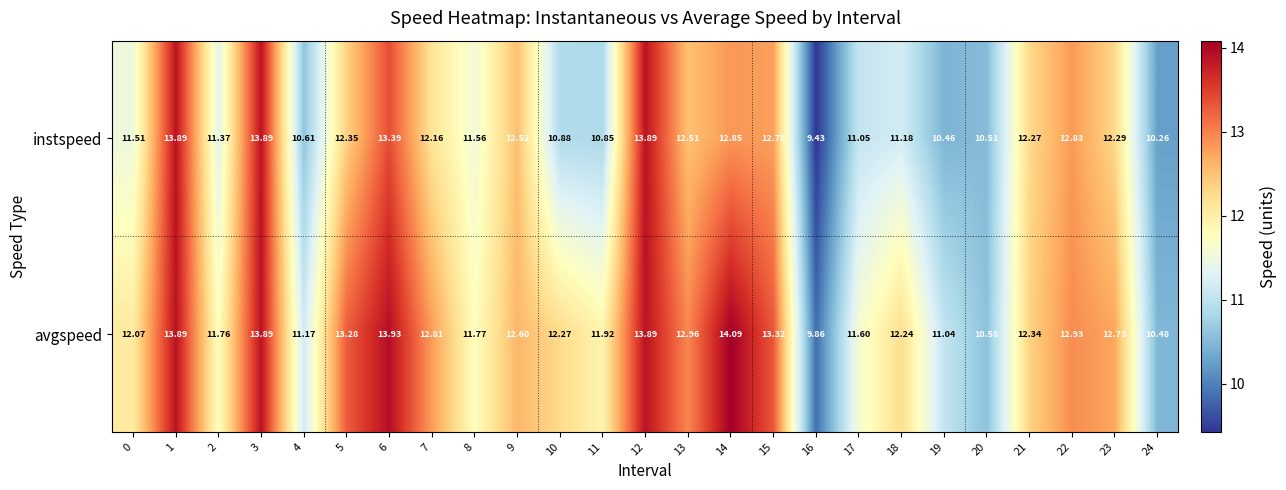

Rank the series at 10 from highest to lowest value.

avgspeed, instspeed